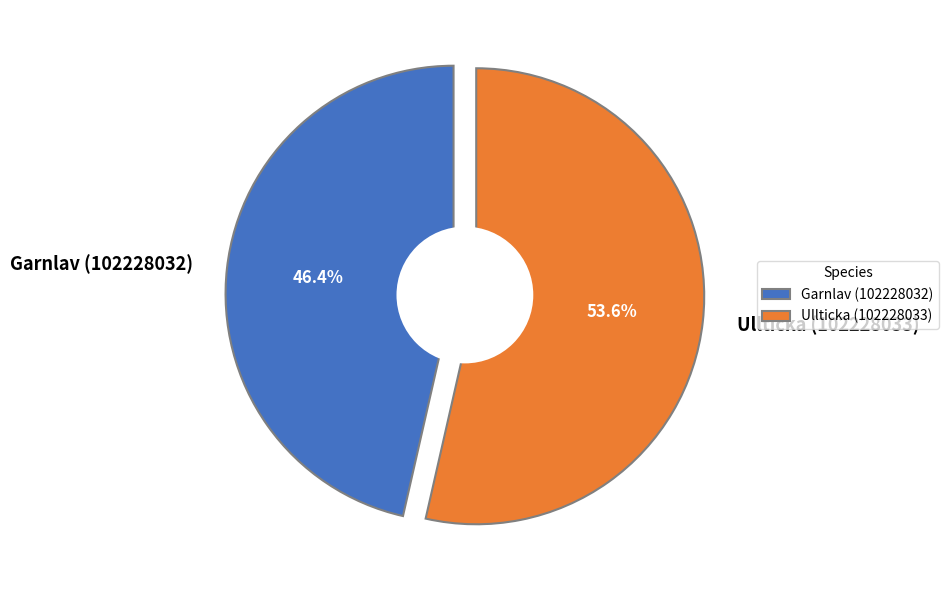

Which slice is the largest?

Ullticka (102228033)